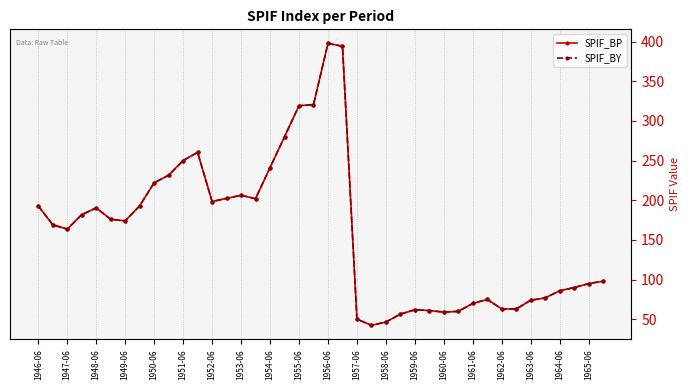

At 1963-06, list the series in order from smallest to largest.

SPIF_BP, SPIF_BY